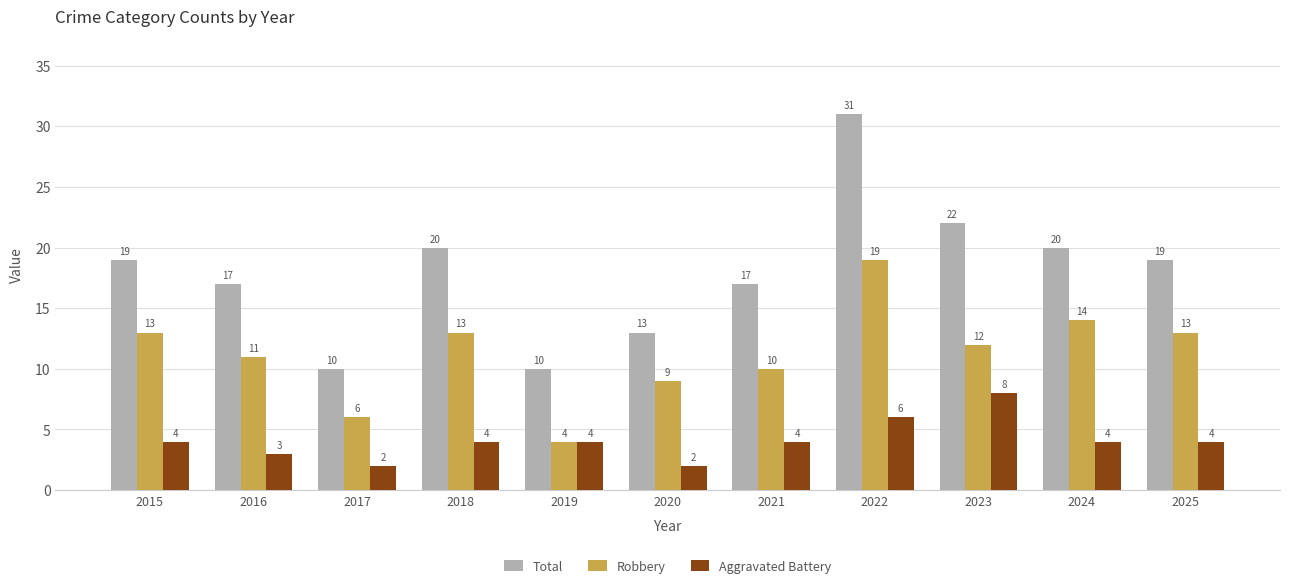

What is the total value across all series at 2022?

56